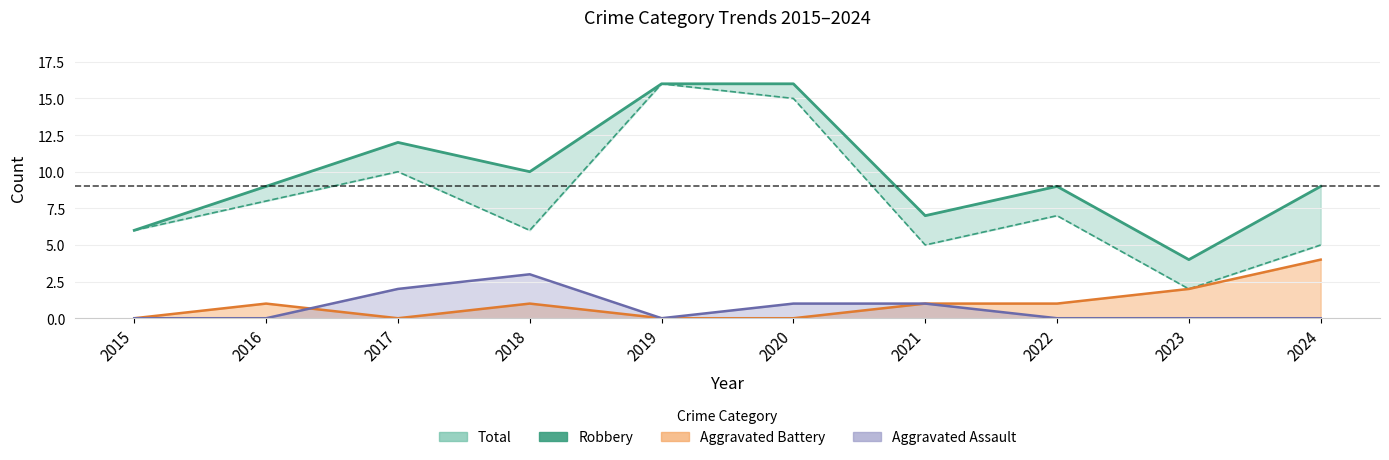

Is it true that Aggravated Battery (line) equals 0 at 2015?

True